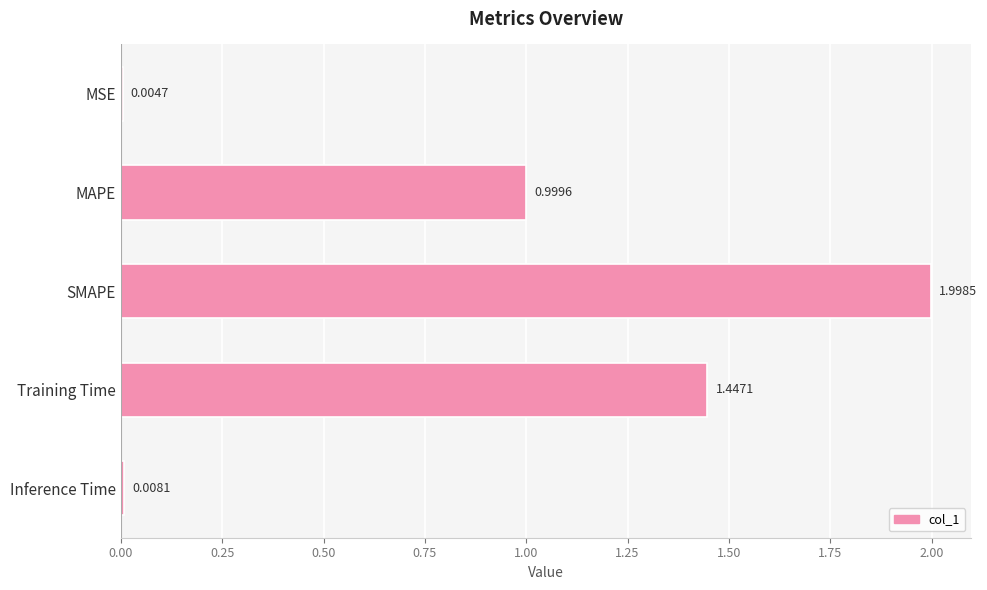

Which category has the highest value across all series?

SMAPE